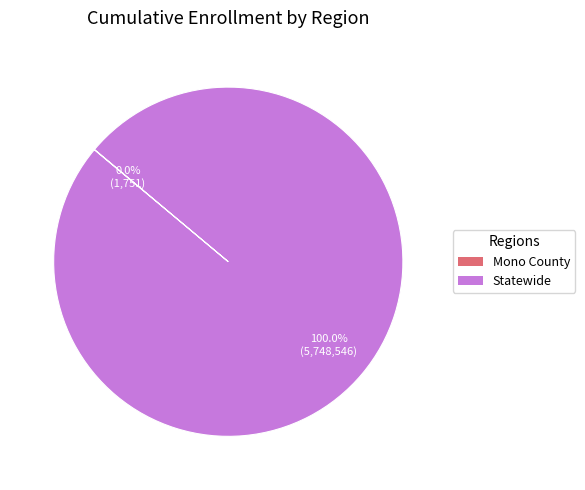

What is the largest slice in the pie chart?

Statewide